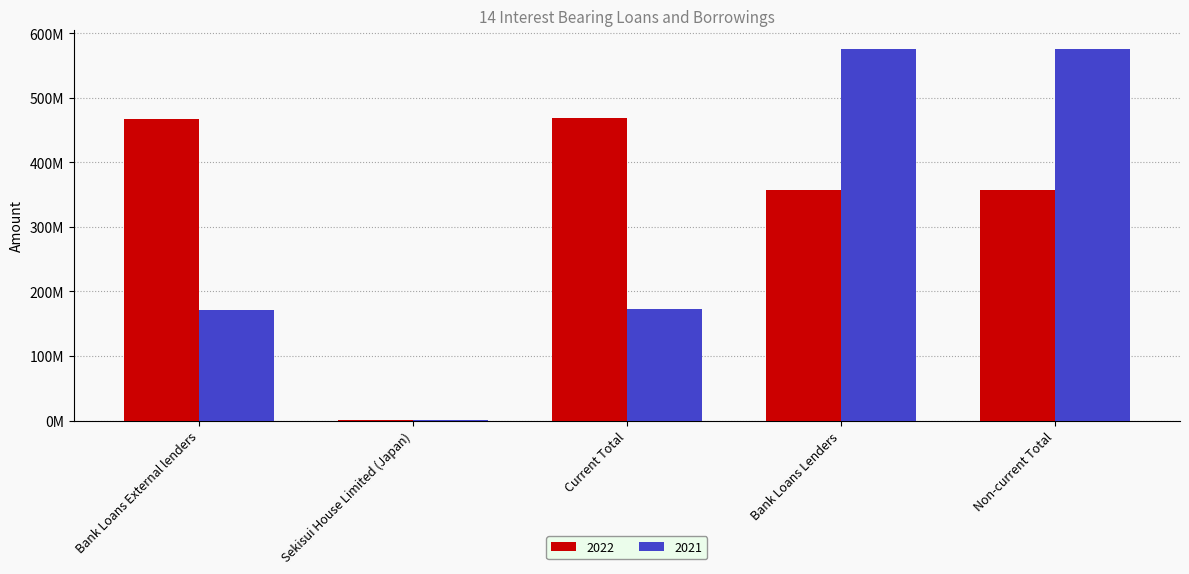

What is the value of the 2021 bar at the 5th from the left?

575693947